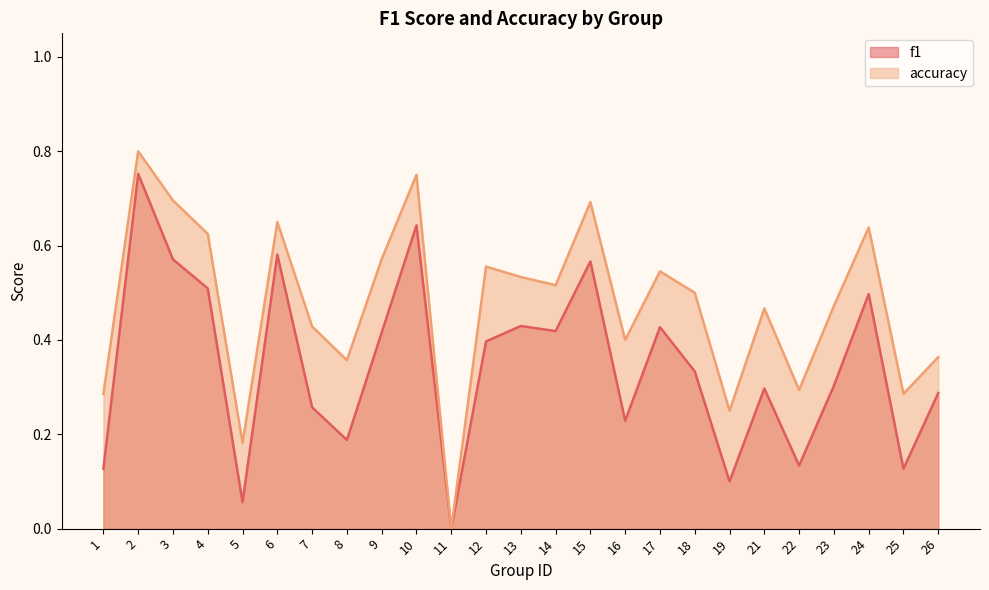

True or false: f1 and accuracy cross at least once.

False